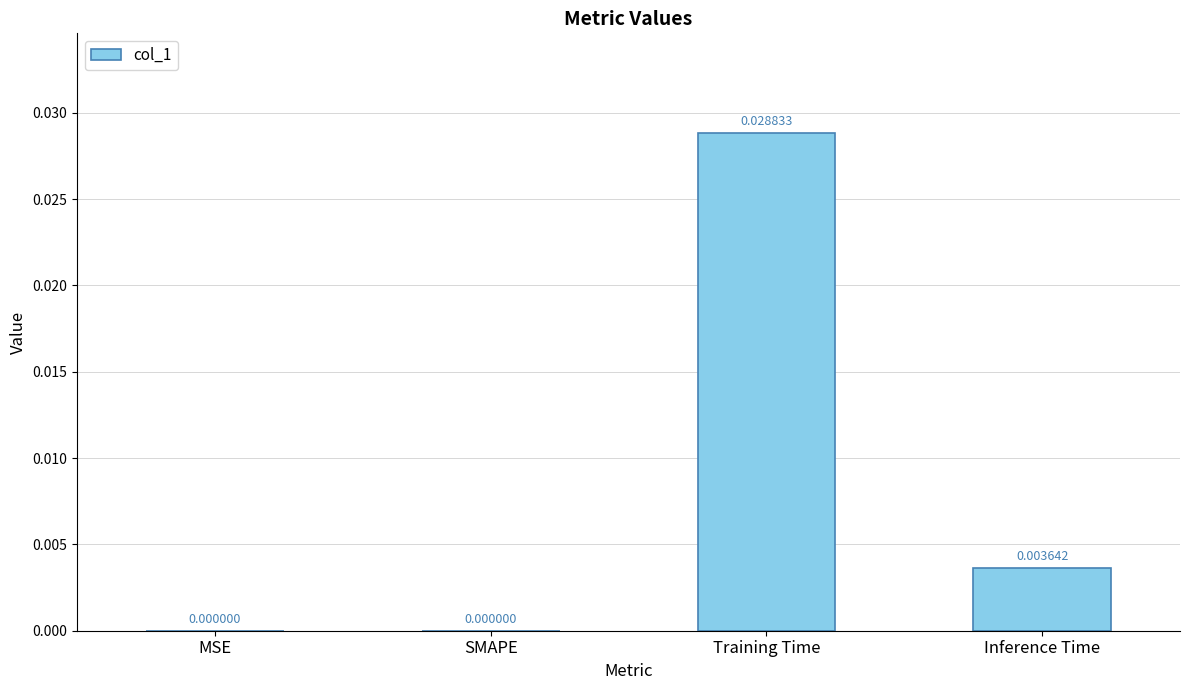

Which category has the highest value across all series?

Training Time